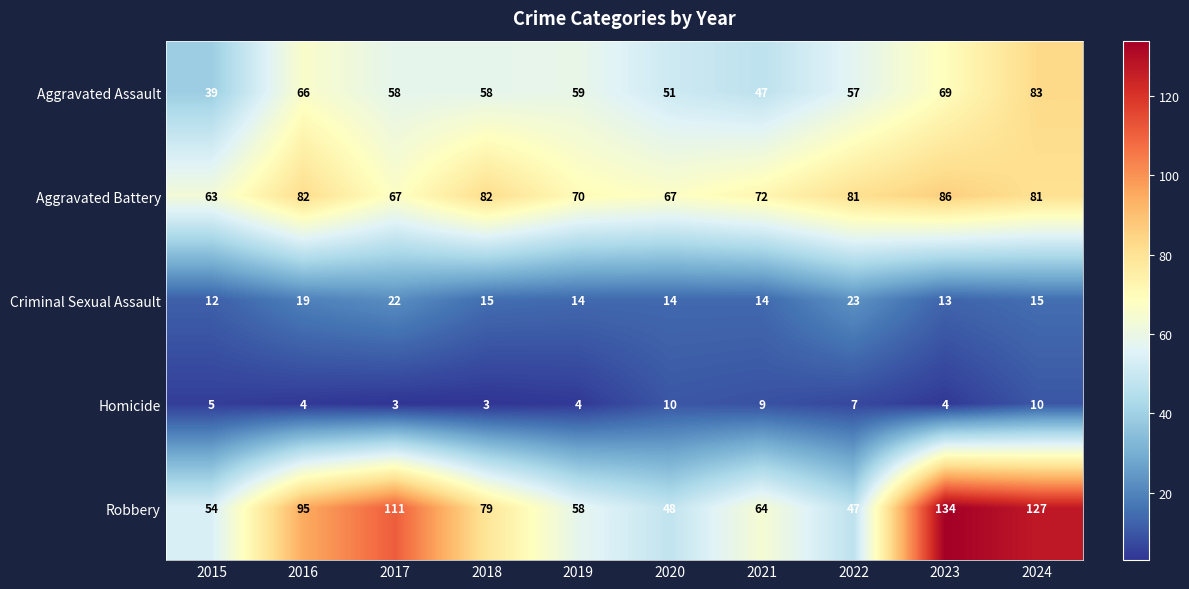

How many values in the Aggravated Assault series are below 58?

4